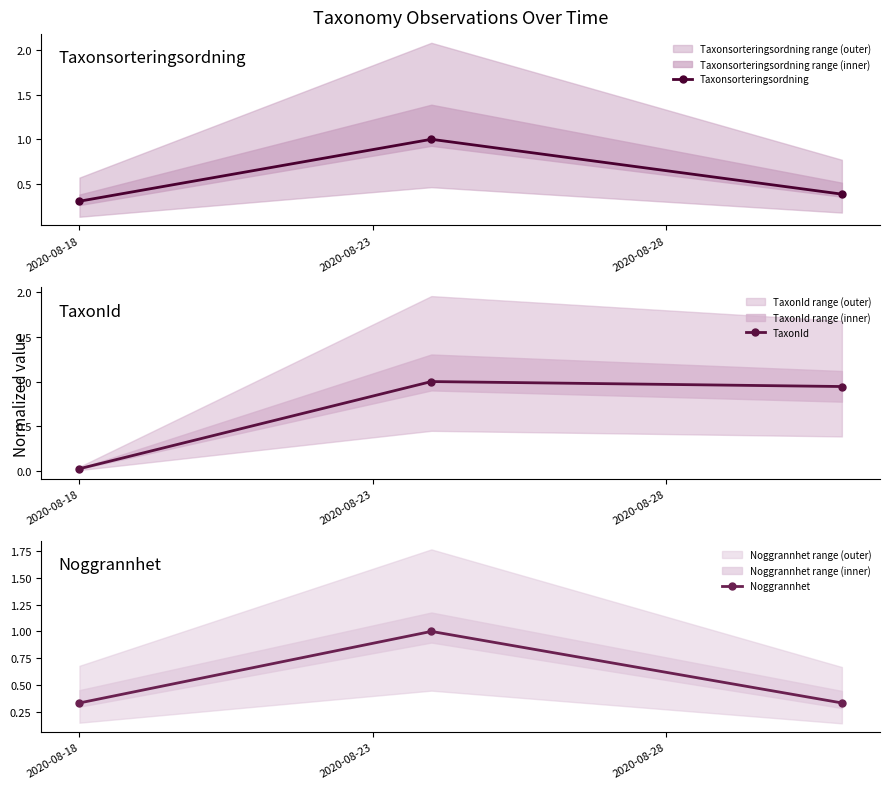

Count the number of data series in this chart.

3